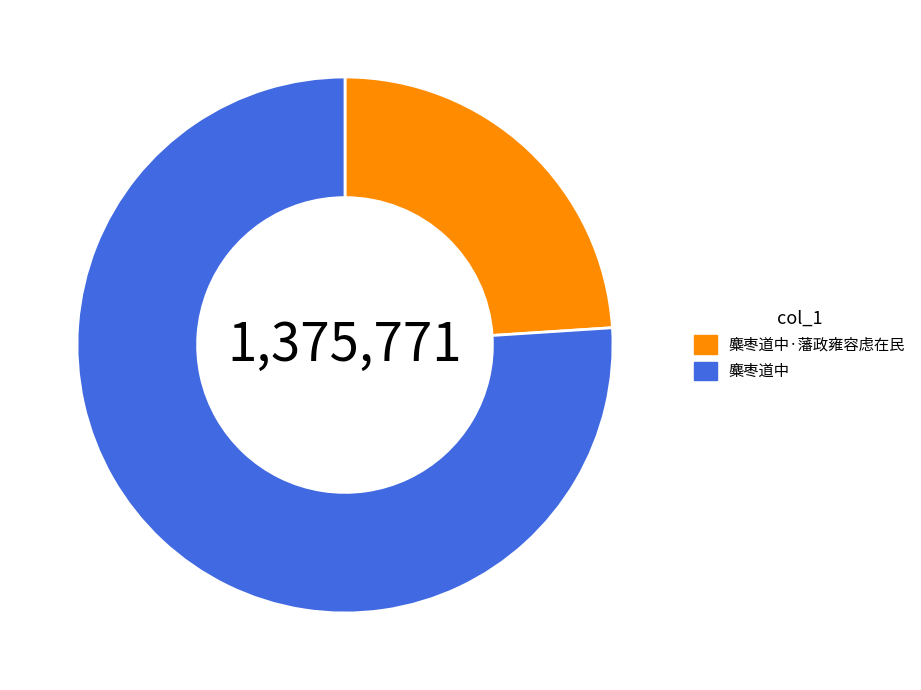

Is it true that 麋枣道中·藩政雍容虑在民 is 11% of the pie?

False